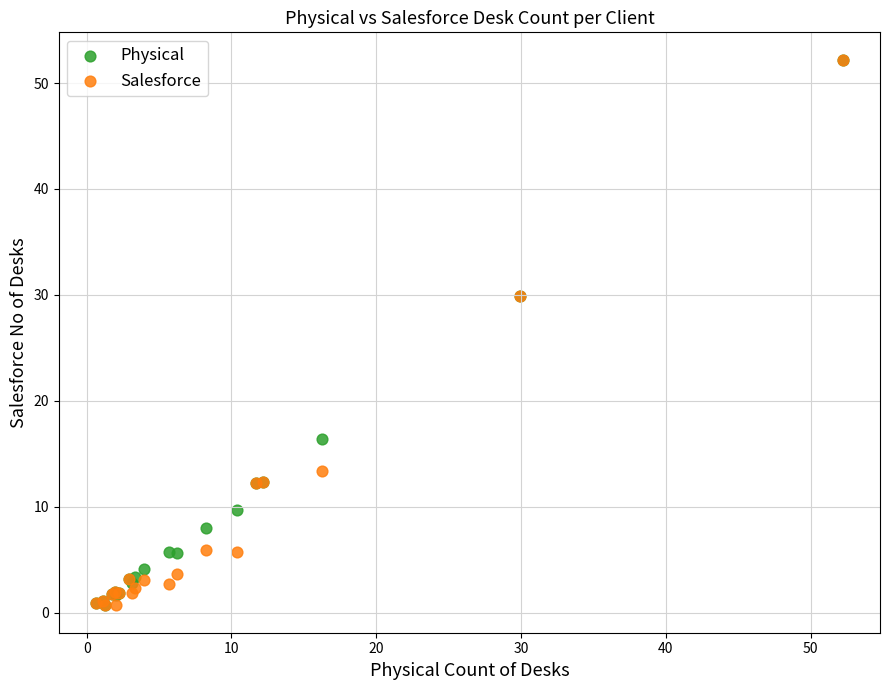

What are all the series names shown in the legend?

Physical, Salesforce